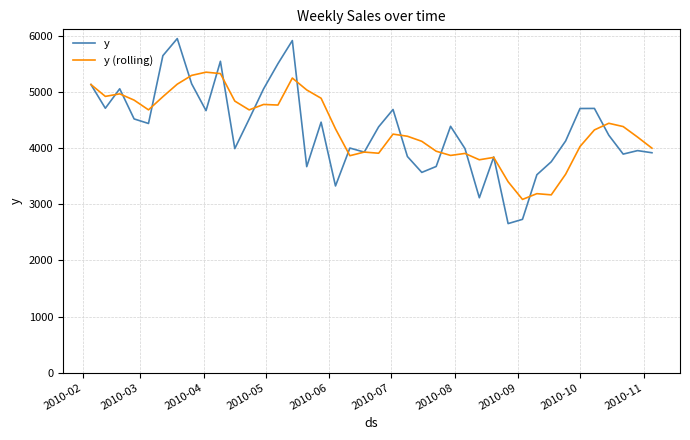

What are all the series names shown in the legend?

y, y (rolling)